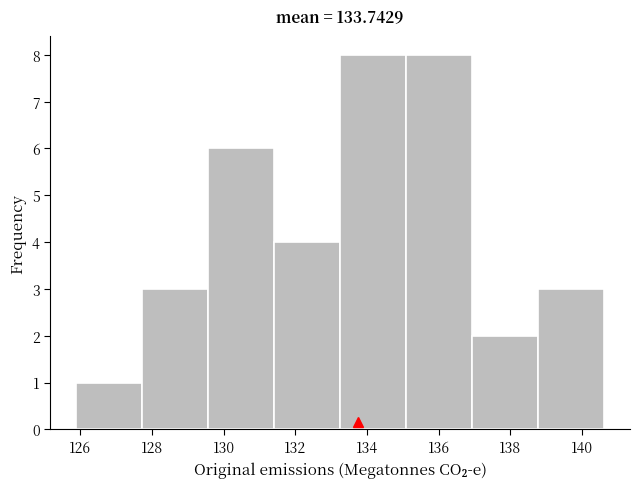

How tall is the bar that spans 135.0 to 137.0 on the x-axis? Neither the bar edges nor the heights are printed on the chart, so give them approximately, as read against the axes.

8